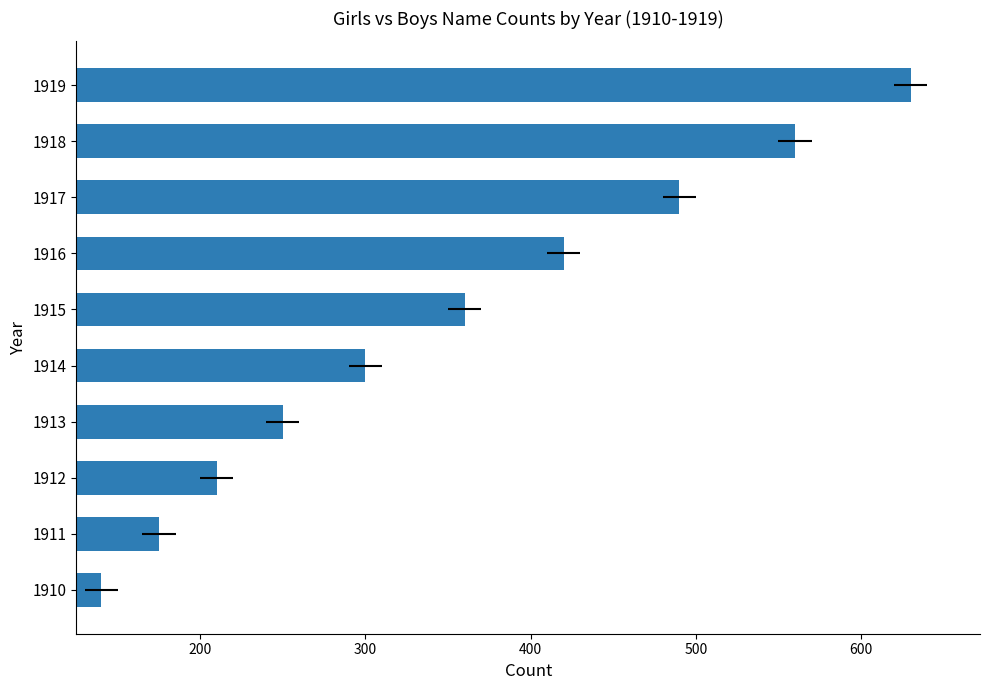

What is the difference between the second highest and second lowest values?

385